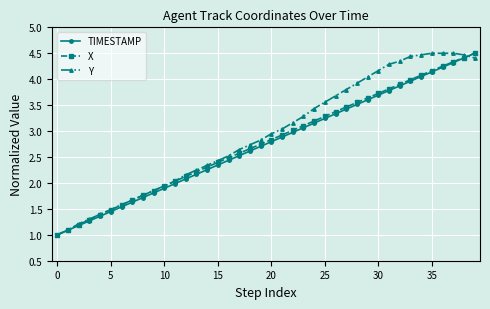

What is the minimum value for X?

1.0